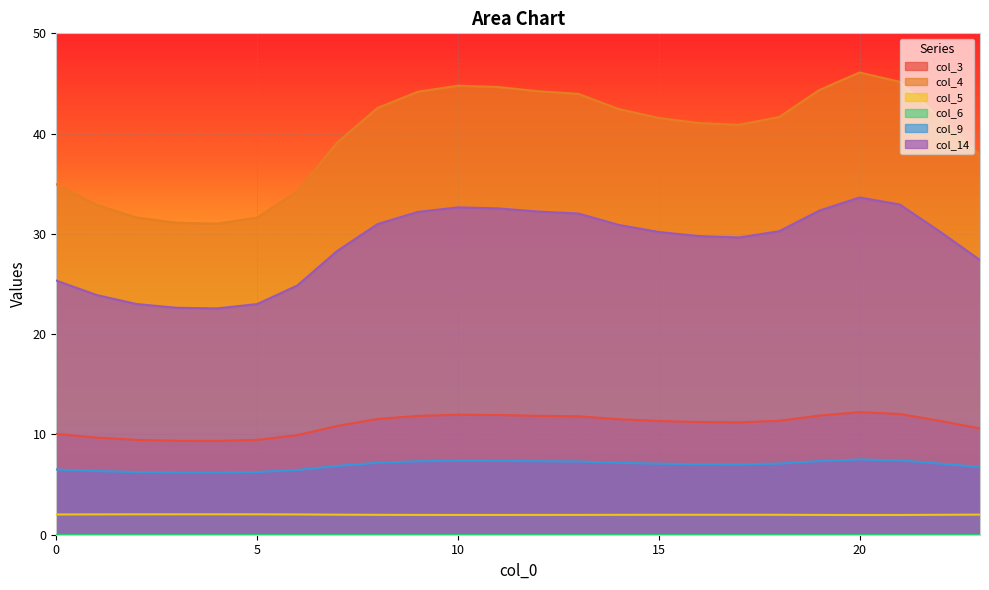

What is the greatest value displayed?

46.1